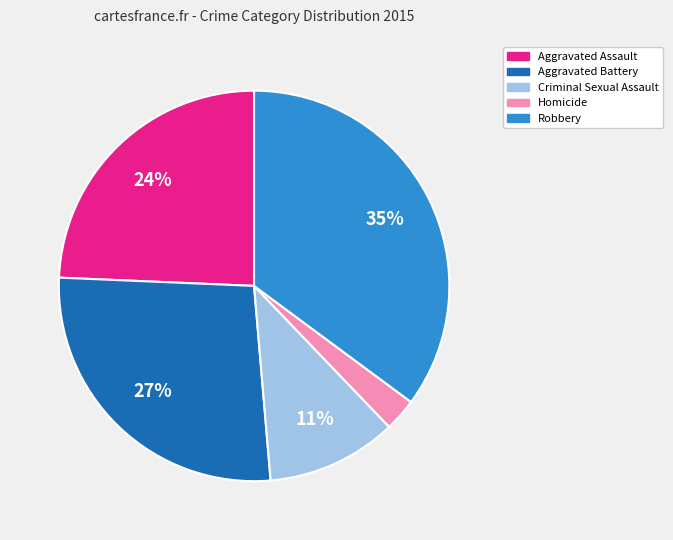

How many segments does this pie chart have?

5